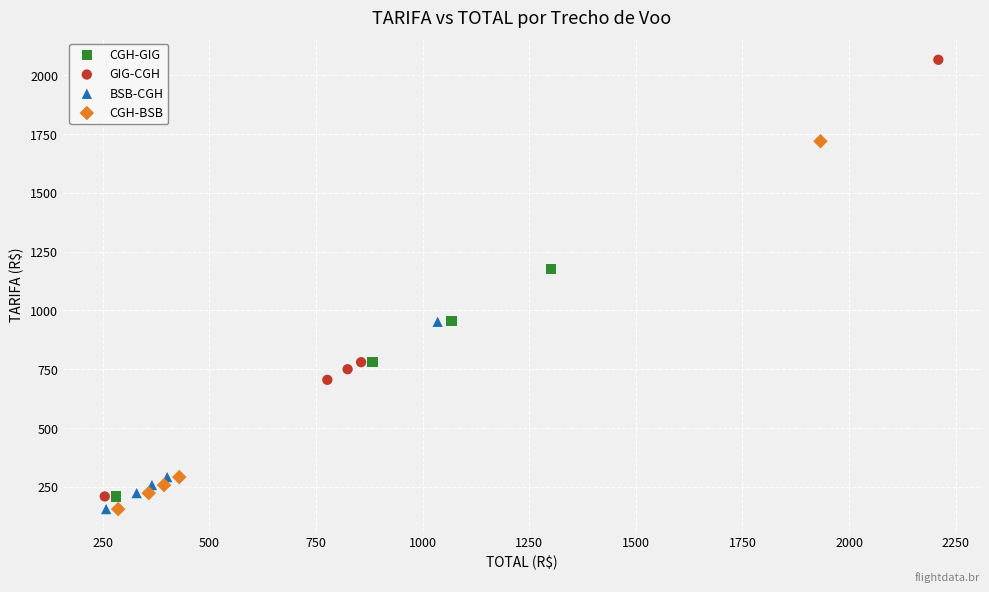

Which series has the largest Y range (max minus min)?

GIG-CGH